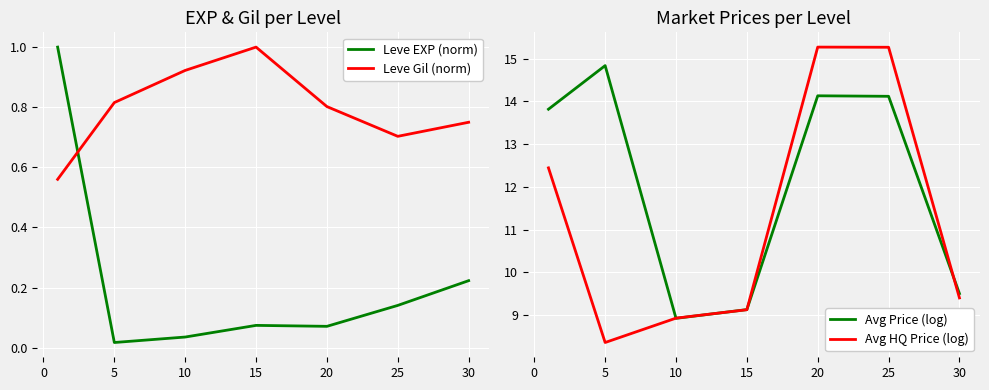

Is the value of Leve EXP (norm) at 20 greater than the value of Leve Gil (norm) at 15?

No